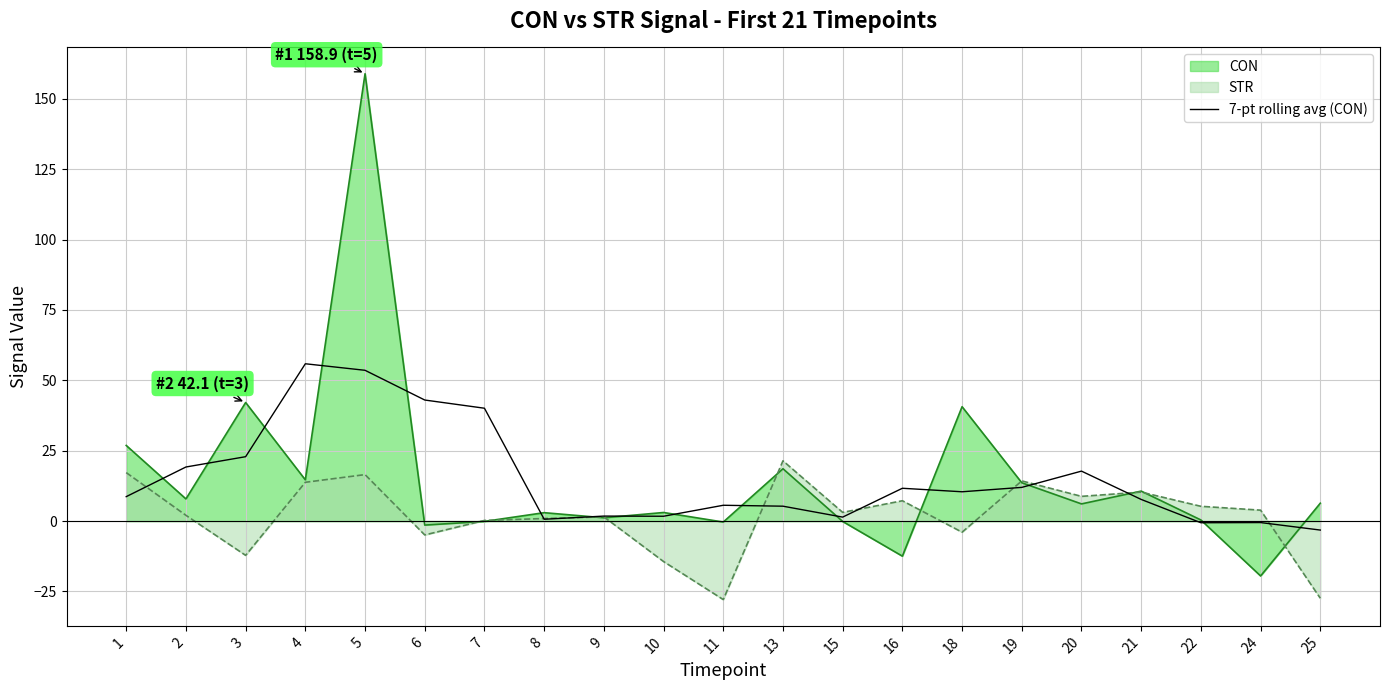

Reading right to left, what are all the values shown in this chart?

25=-3.2	24=-0.5	22=-0.6	21=7.7	20=17.8	19=12.0	18=10.4	16=11.7	15=1.4	13=5.3	11=5.6	10=1.7	9=1.8	8=0.7	7=40.1	6=43.0	5=53.6	4=55.9	3=22.9	2=19.2	1=8.7